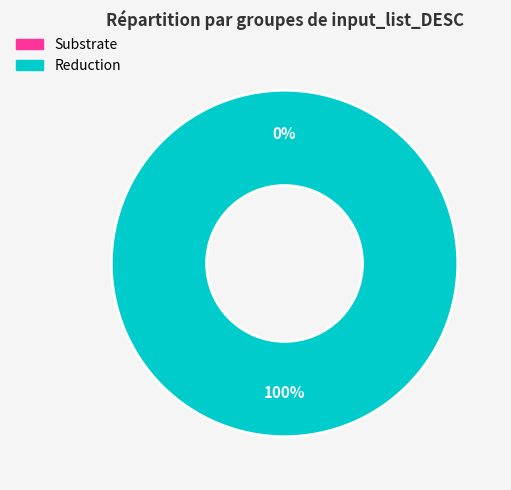

Is there any slice that represents more than half of the pie?

Yes